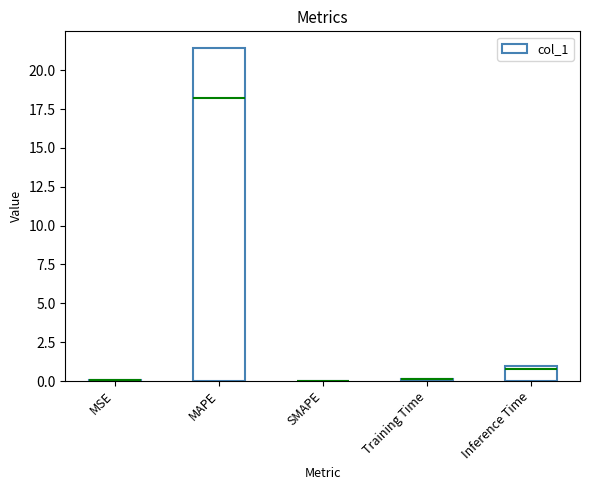

The chart shows a value of 0.0 at Training Time. True or false?

False